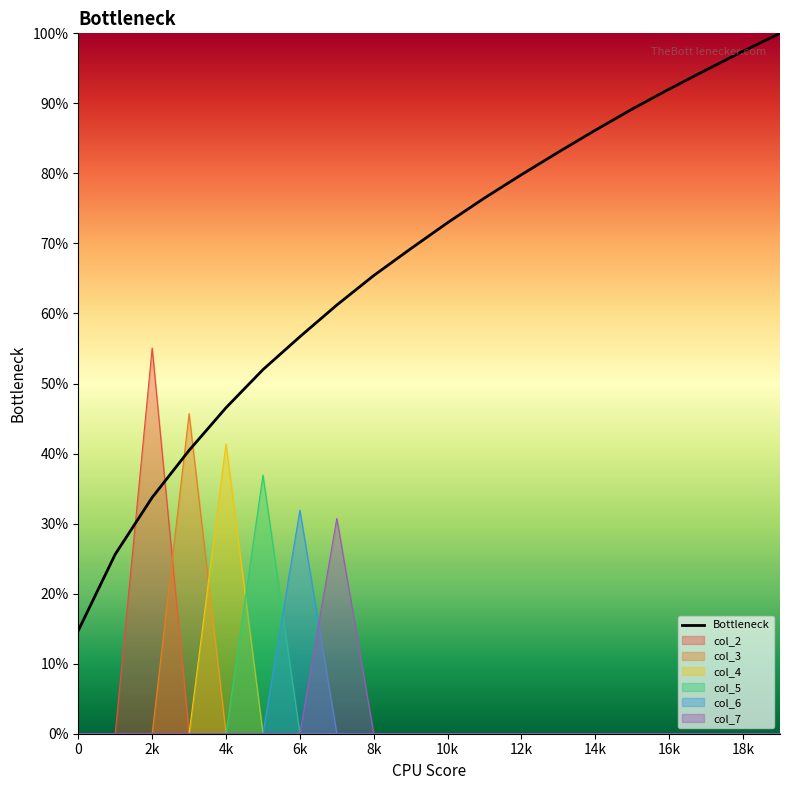

What is the difference between the highest and lowest values at 18k?

97.4